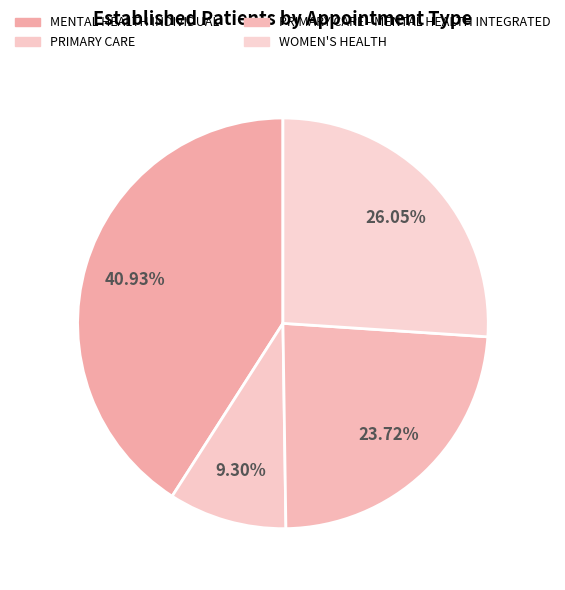

What percentage is the PRIMARY CARE slice, to the nearest percent?

9%